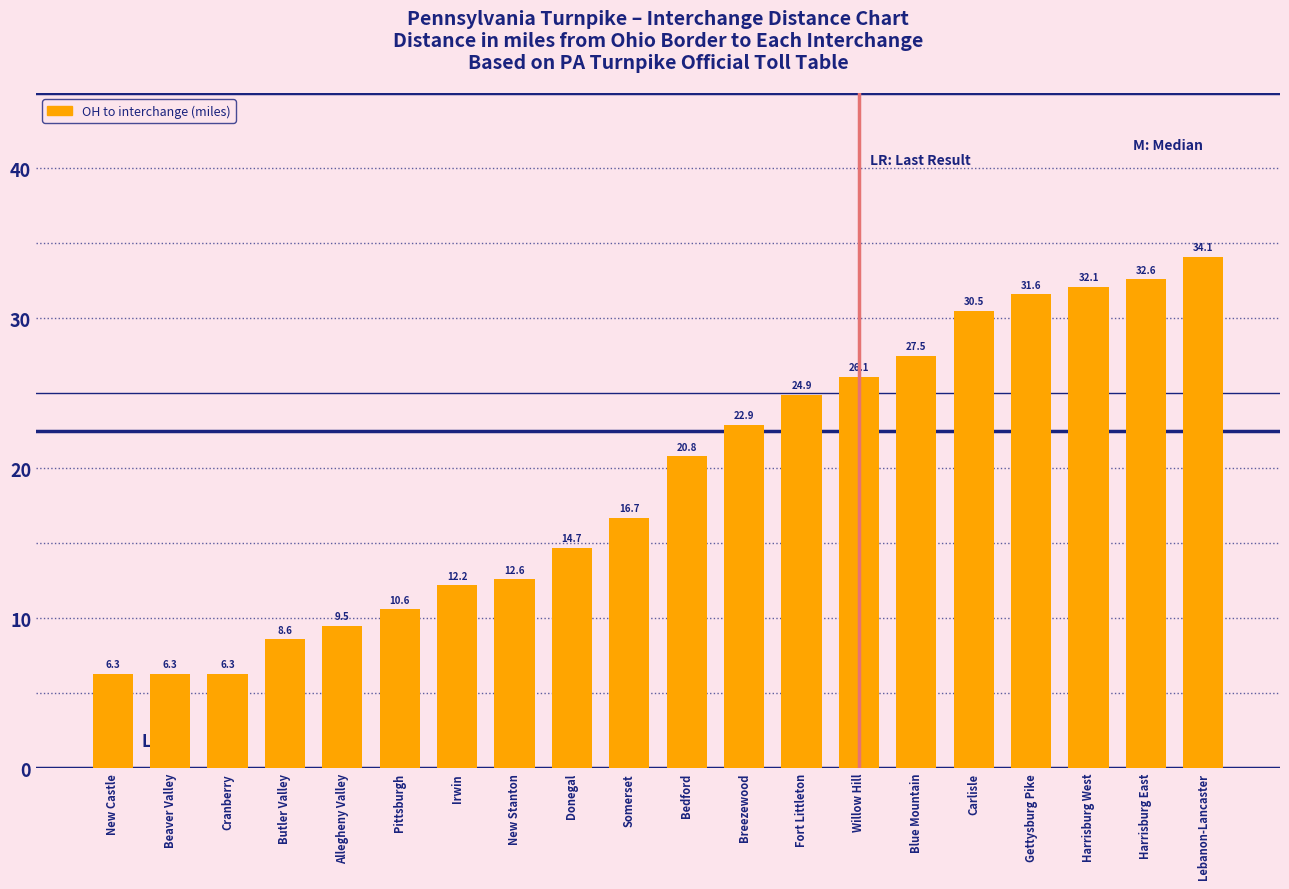

Which has a higher value, Donegal or Gettysburg Pike?

Gettysburg Pike